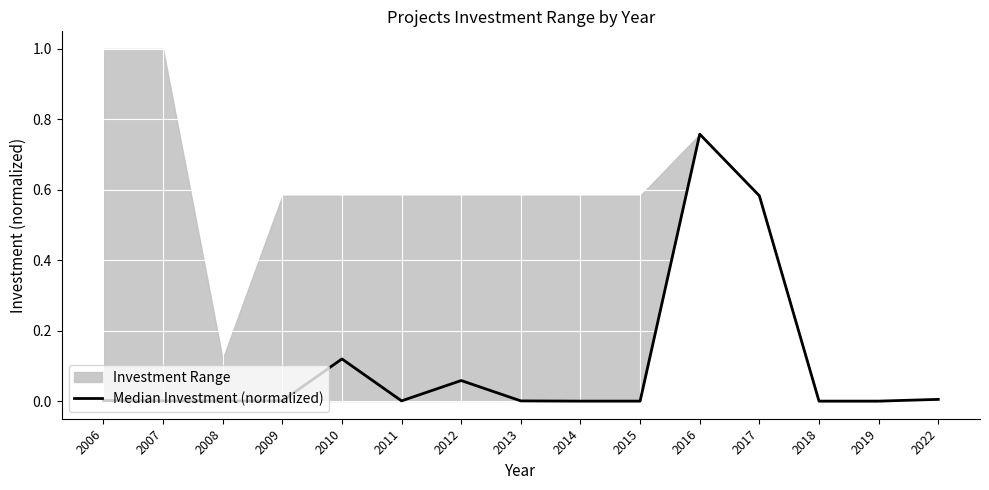

What is the change in value from 2010 to 2014?

-0.1